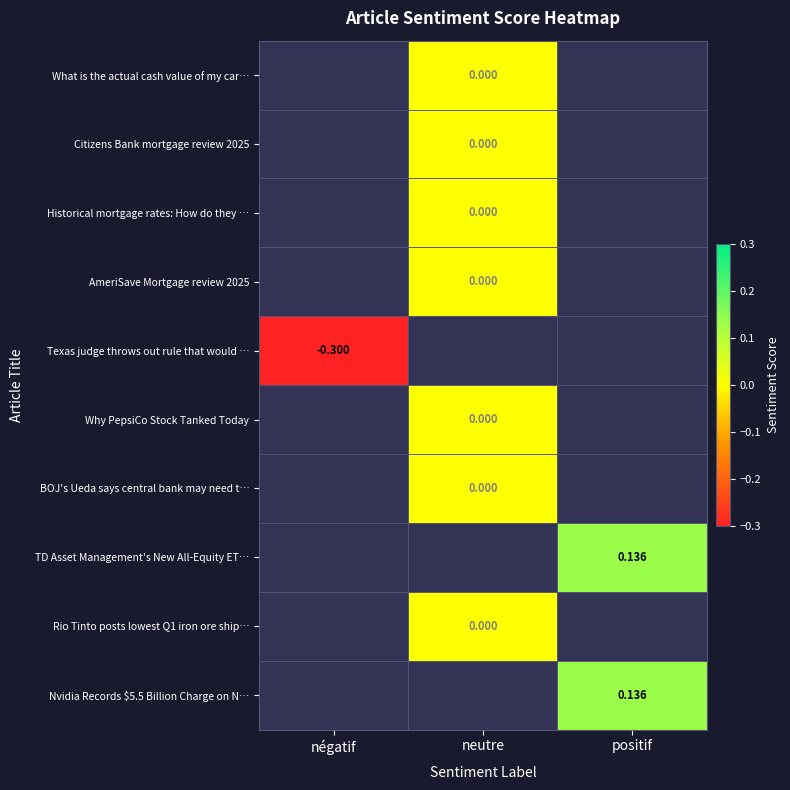

True or false: Texas judge throws out rule that would … has a value of -0.3 at négatif.

True